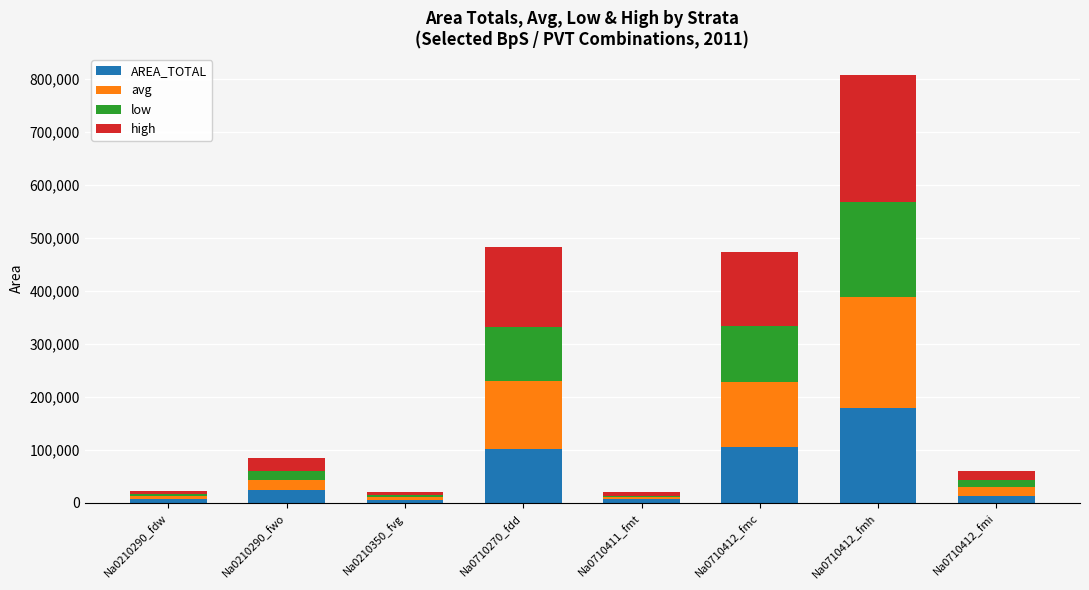

What is the sum of all AREA_TOTAL values?

445713.7